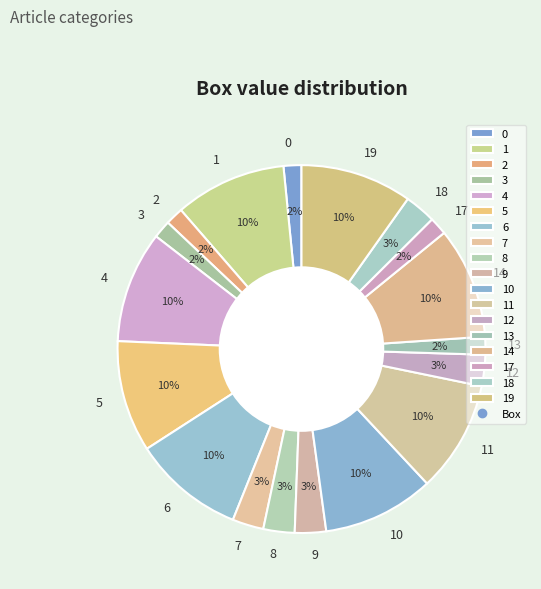

Combined, do 2 and 19 account for over 50%?

No